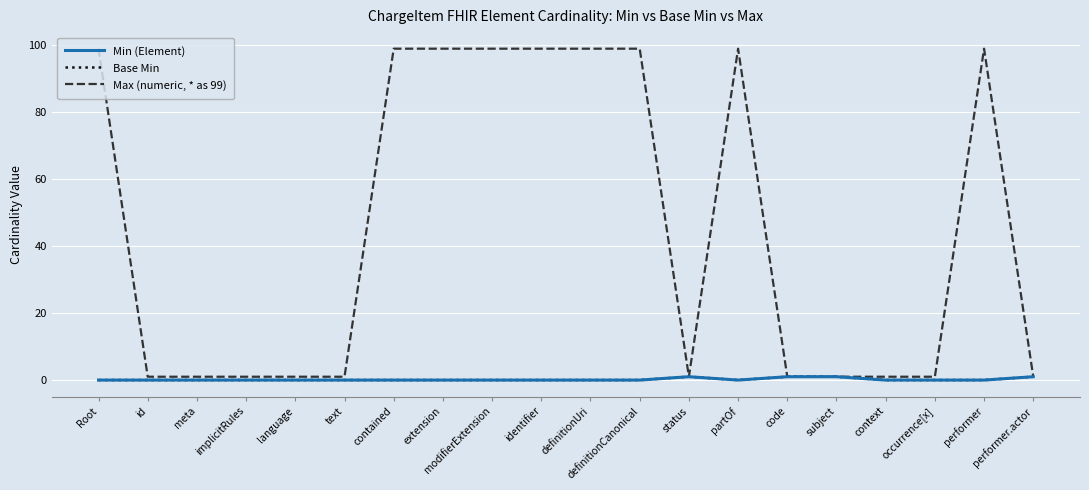

Reading right to left, what are all the values shown in this chart?

Min (Element): performer.actor=1	performer=0	occurrence[x]=0	context=0	subject=1	code=1	partOf=0	status=1	definitionCanonical=0	definitionUri=0	identifier=0	modifierExtension=0	extension=0	contained=0	text=0	language=0	implicitRules=0	meta=0	id=0	Root=0
Base Min: performer.actor=1	performer=0	occurrence[x]=0	context=0	subject=1	code=1	partOf=0	status=1	definitionCanonical=0	definitionUri=0	identifier=0	modifierExtension=0	extension=0	contained=0	text=0	language=0	implicitRules=0	meta=0	id=0	Root=0
Max (numeric, * as 99): performer.actor=1	performer=99	occurrence[x]=1	context=1	subject=1	code=1	partOf=99	status=1	definitionCanonical=99	definitionUri=99	identifier=99	modifierExtension=99	extension=99	contained=99	text=1	language=1	implicitRules=1	meta=1	id=1	Root=99